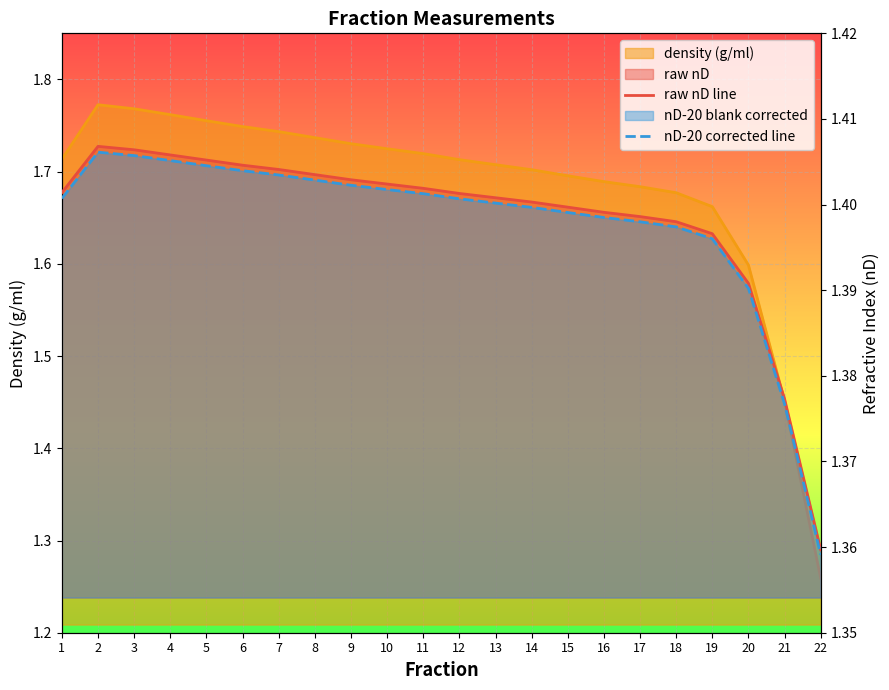

Which has a higher value, 14 or 19?

14